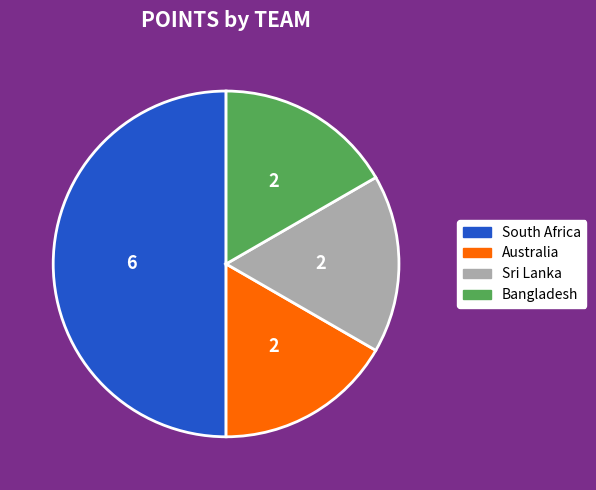

Combined, do Bangladesh and South Africa account for over 50%?

Yes